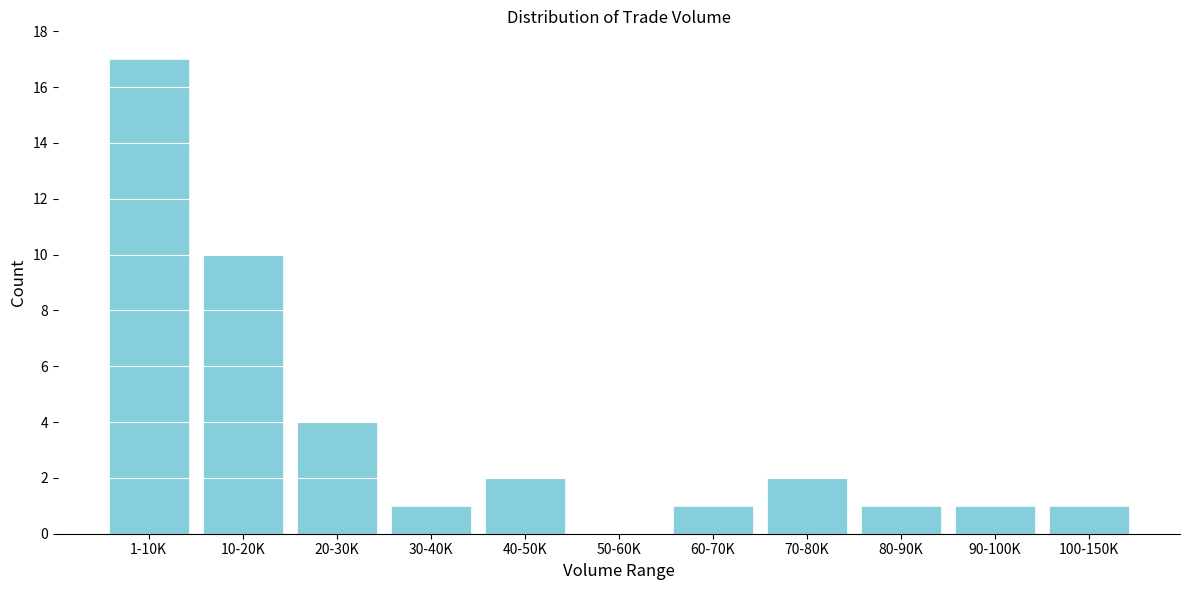

Reading left to right, extract all data points from this chart.

1-10K=17	10-20K=10	20-30K=4	30-40K=1	40-50K=2	50-60K=0	60-70K=1	70-80K=2	80-90K=1	90-100K=1	100-150K=1